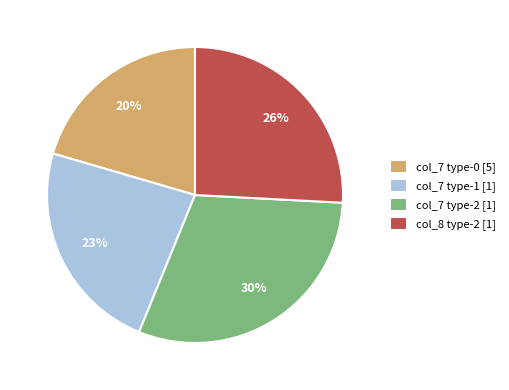

Does any single category account for the majority?

No